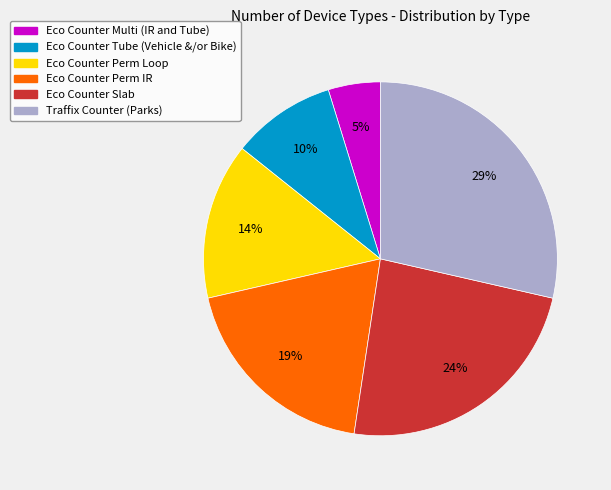

Rank the categories by value from lowest to highest.

Eco Counter Multi (IR and Tube), Eco Counter Tube (Vehicle &/or Bike), Eco Counter Perm Loop, Eco Counter Perm IR, Eco Counter Slab, Traffix Counter (Parks)